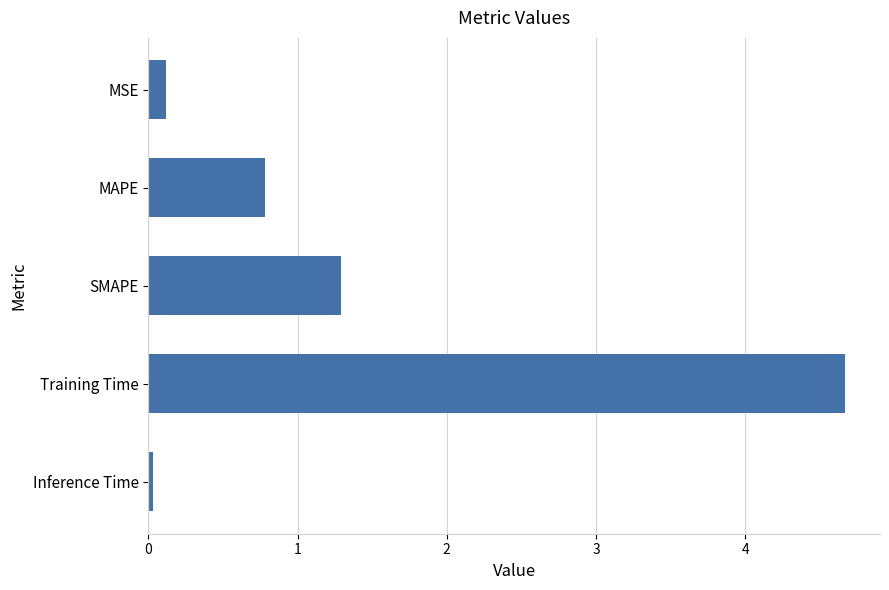

Which has a higher value, Training Time or MAPE?

Training Time